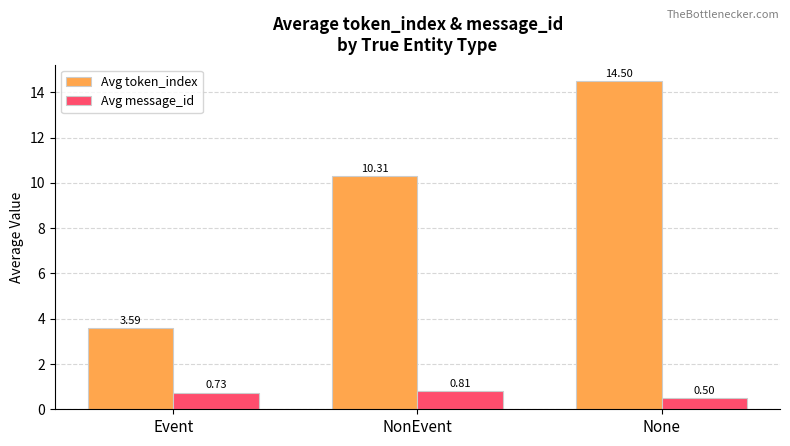

What is the maximum value shown in the chart?

14.5